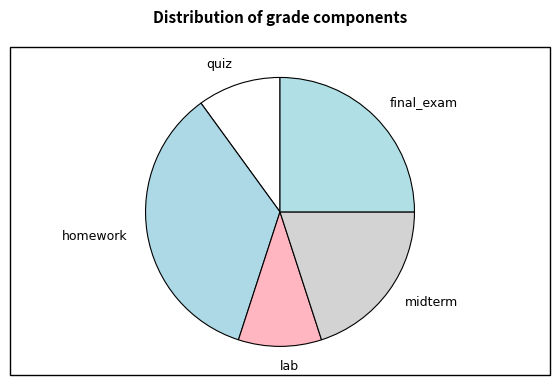

Is the sum of final_exam and homework greater than half?

Yes